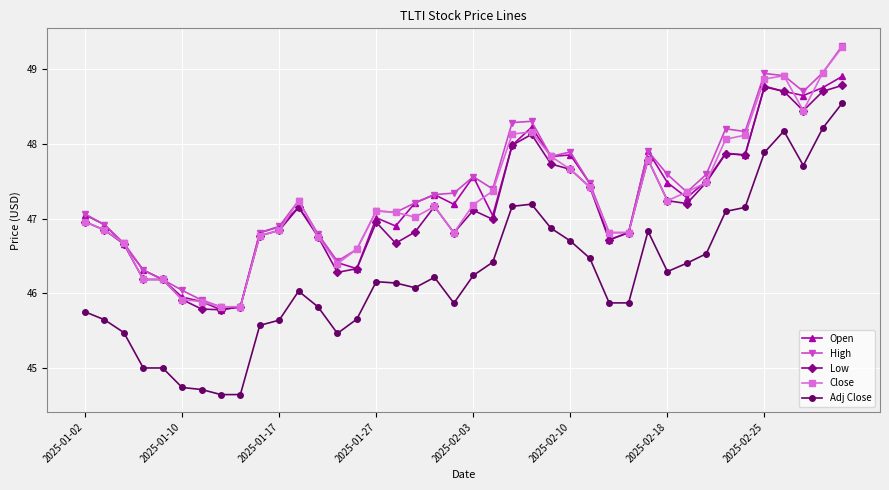

True or false: Close and Adj Close intersect in this chart.

False